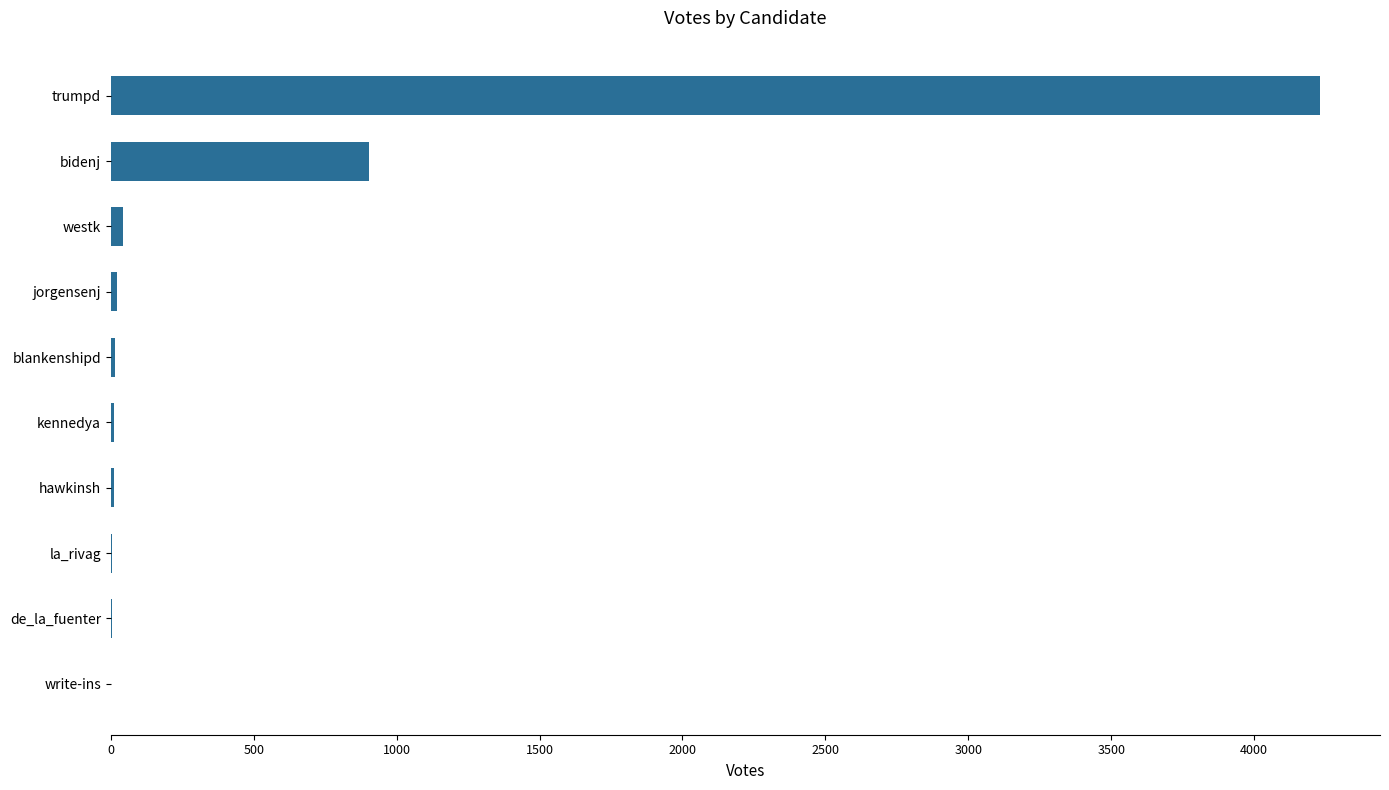

Which has a higher value, trumpd or la_rivag?

trumpd